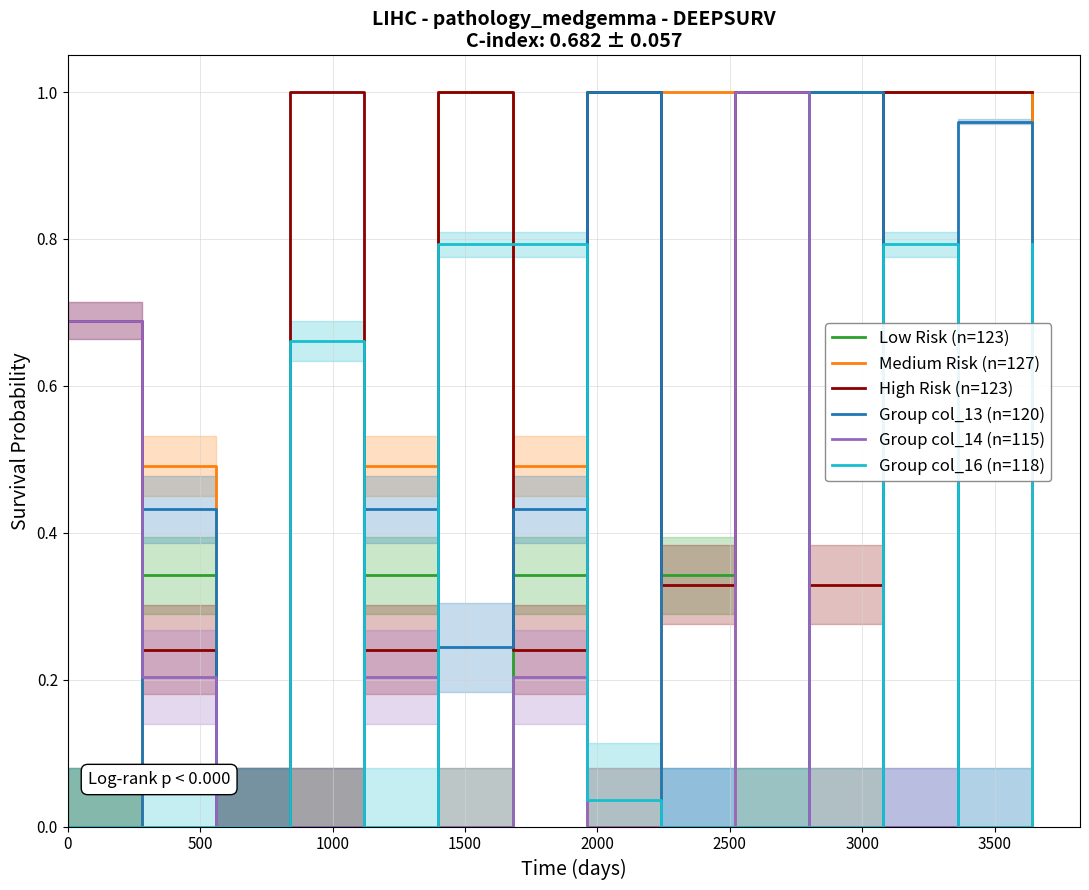

What is the highest value of the Group col_16 (n=118) series?

0.8